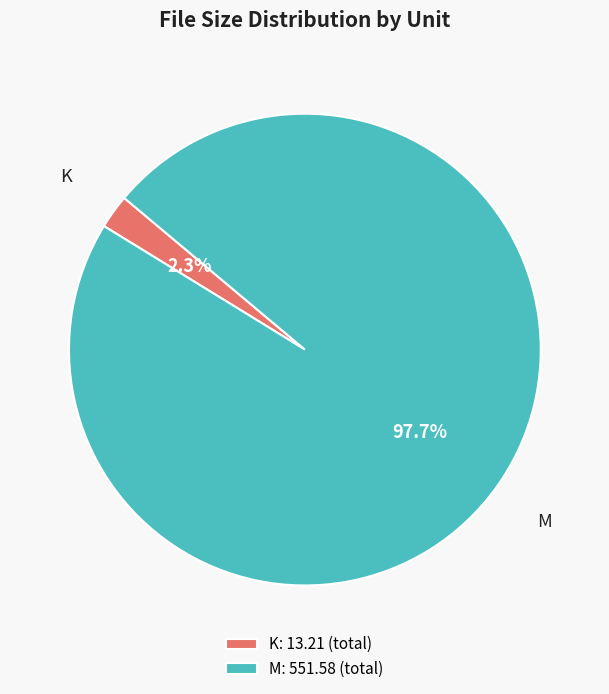

Which has a higher value, M: 551.58 (total) or K: 13.21 (total)?

M: 551.58 (total)